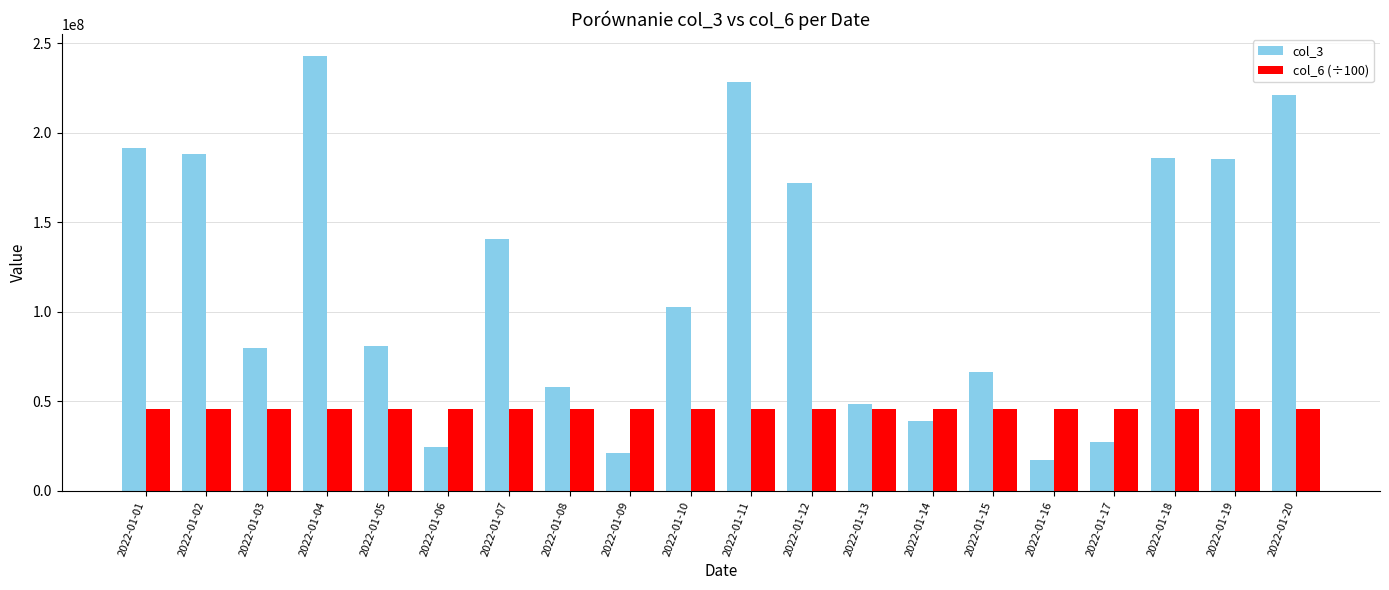

What is the difference between the col_6 (÷100) values at 2022-01-05 and 2022-01-04?

9358.6